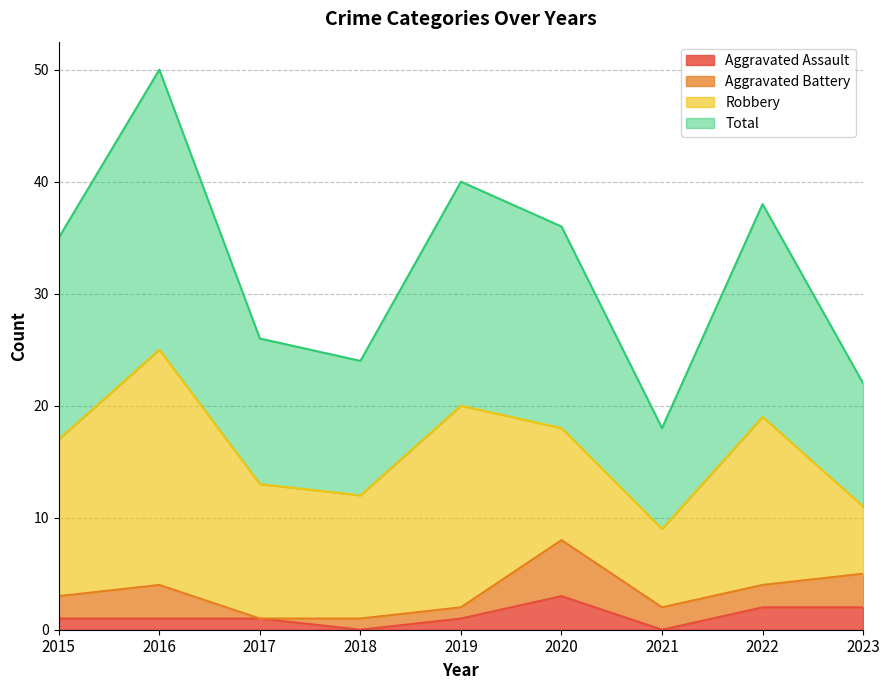

Is it true that Aggravated Assault equals 2 at 2020?

False